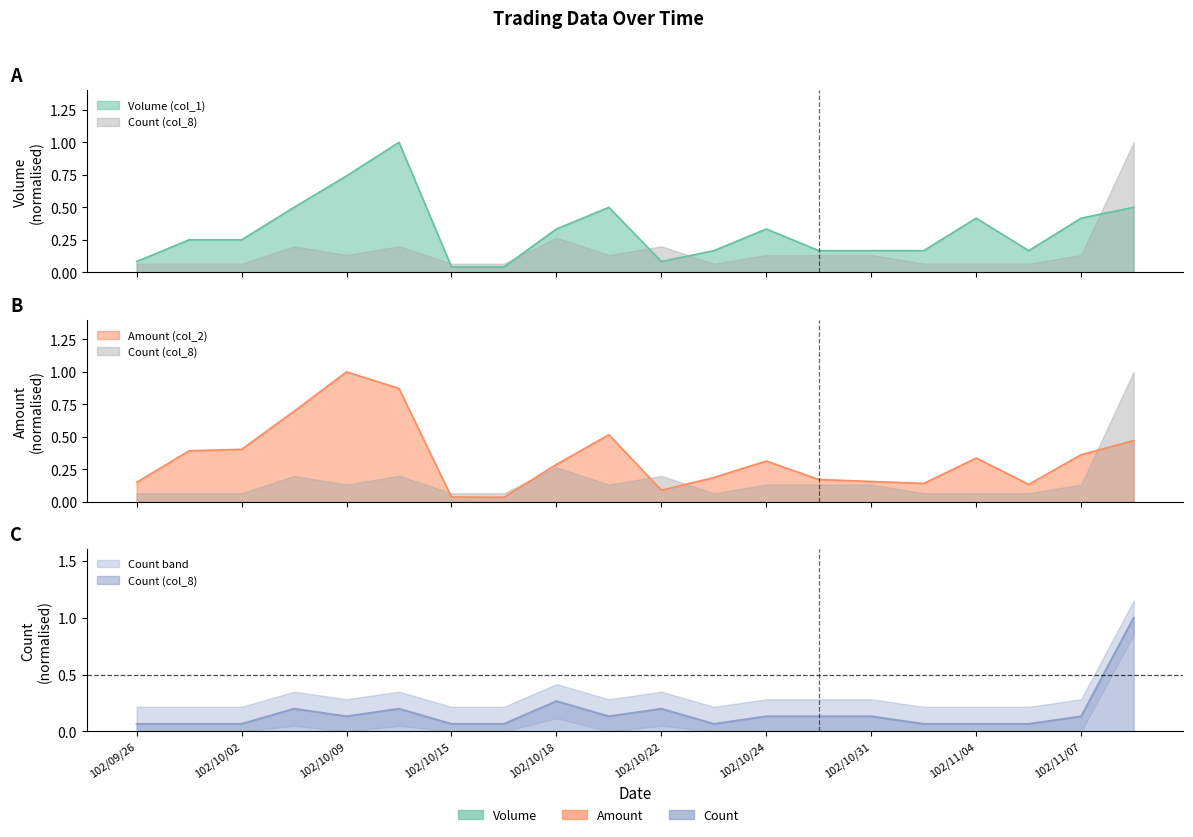

The Volume (col_1) series shows 0.1 at 102/10/22. True or false?

False